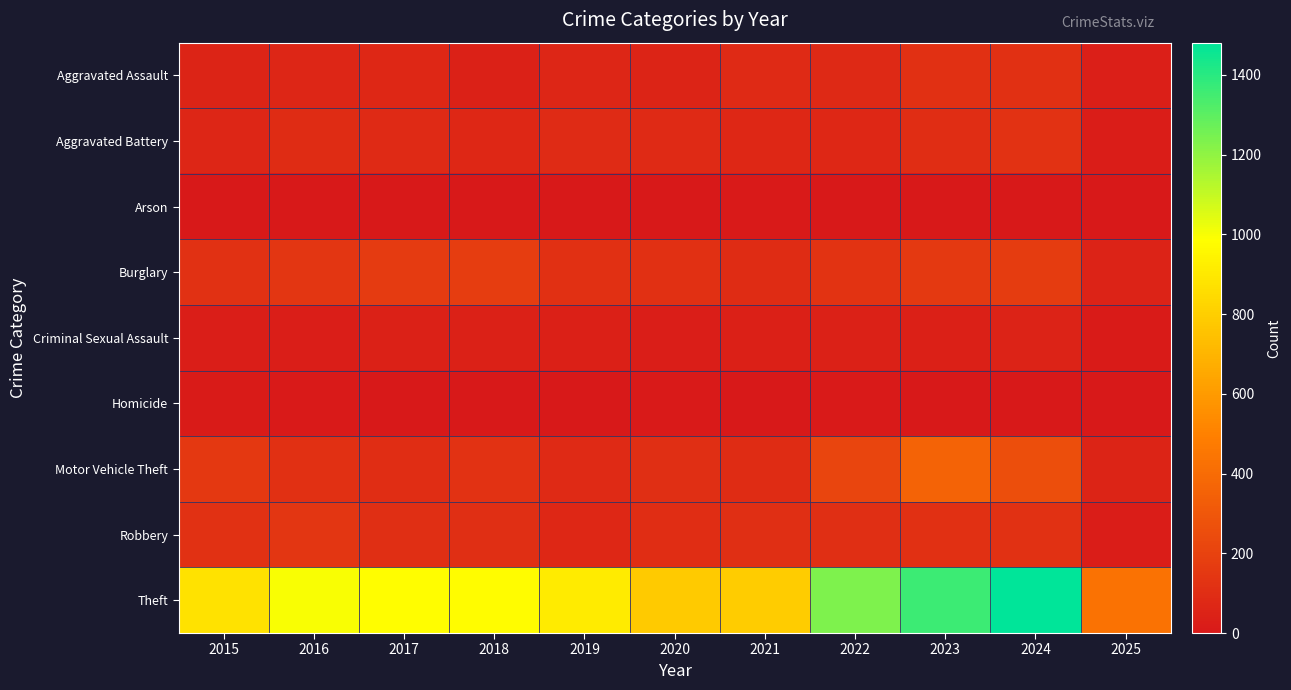

At 2017, list the series in order from smallest to largest.

Arson, Homicide, Criminal Sexual Assault, Aggravated Assault, Aggravated Battery, Motor Vehicle Theft, Robbery, Burglary, Theft